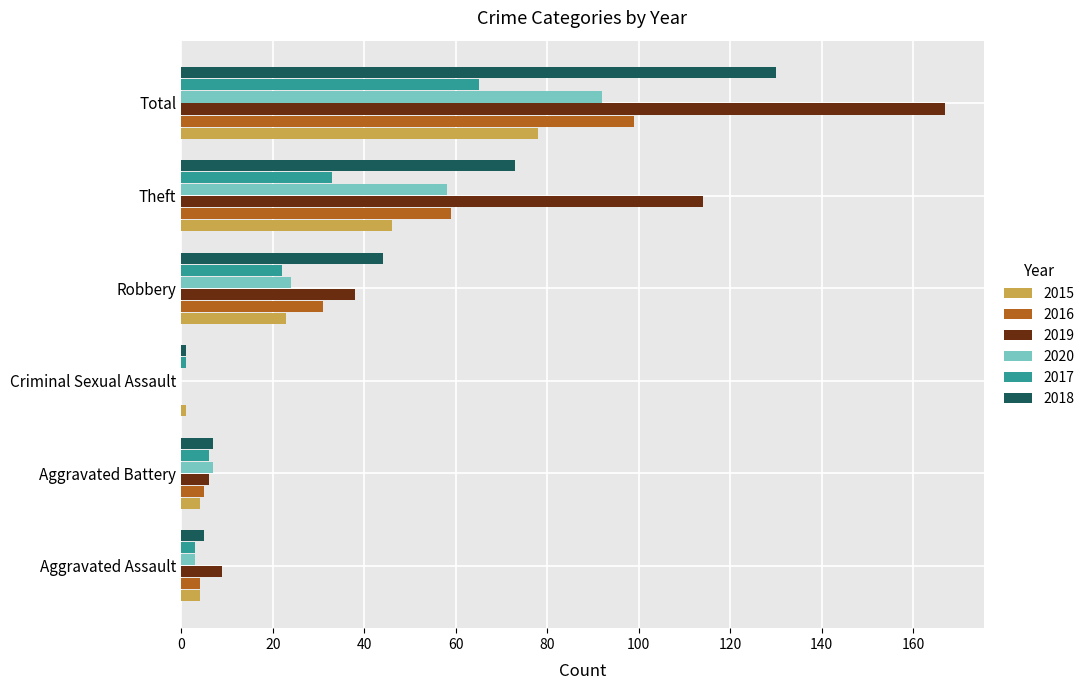

Is the value of 2015 at Aggravated Assault greater than the value of 2016 at Theft?

No